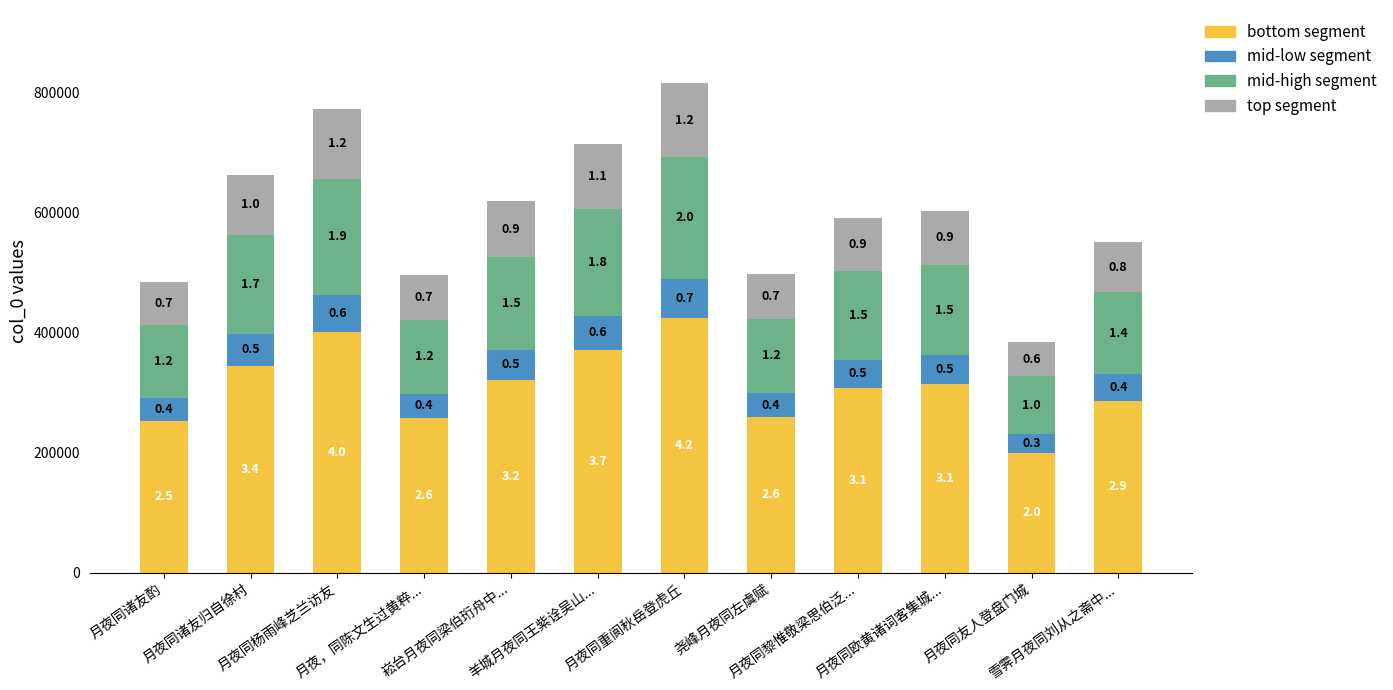

The value of mid-low segment at 月夜同杨雨峰芝兰访友 is 93148.1. True or false?

False